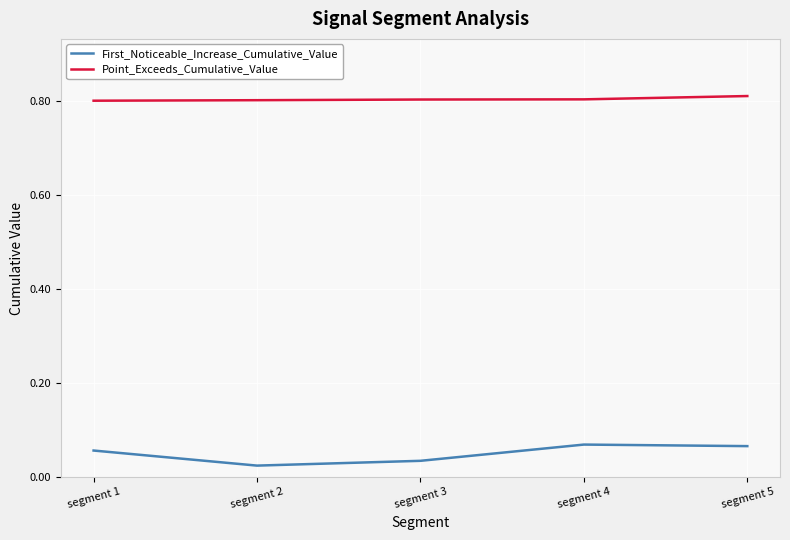

True or false: First_Noticeable_Increase_Cumulative_Value and Point_Exceeds_Cumulative_Value intersect in this chart.

False